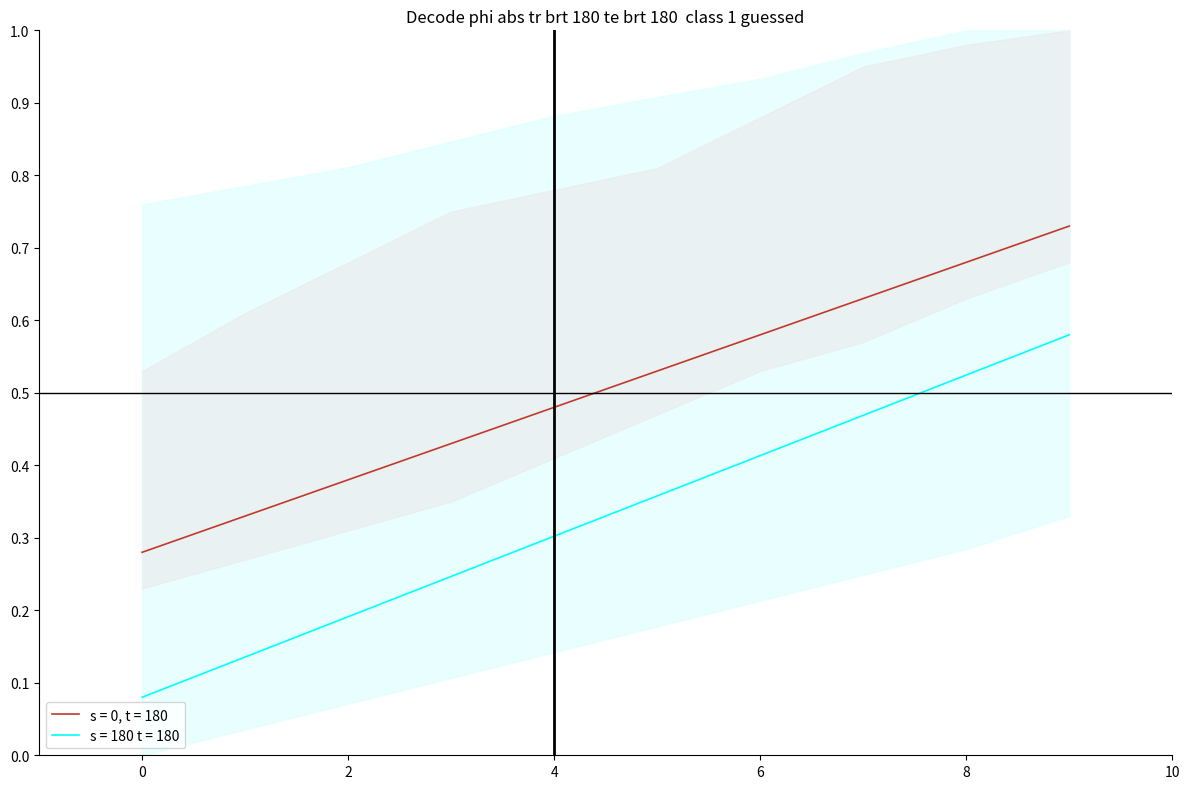

What is the total value across all series at 2?

0.6